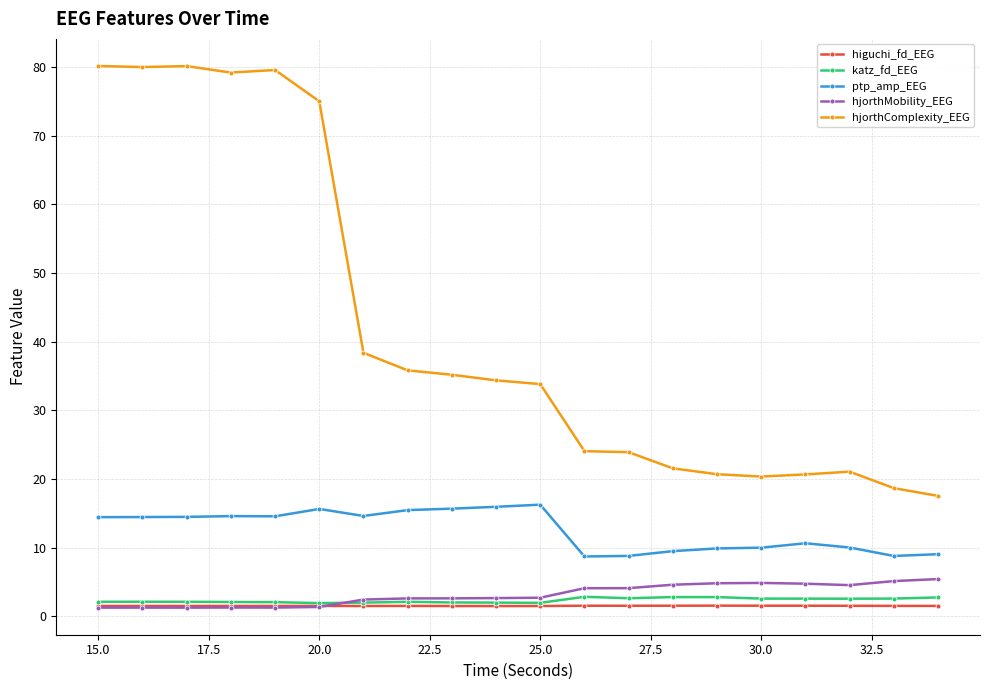

In ptp_amp_EEG, how many points are lower than both neighbors (excluding endpoints)?

4